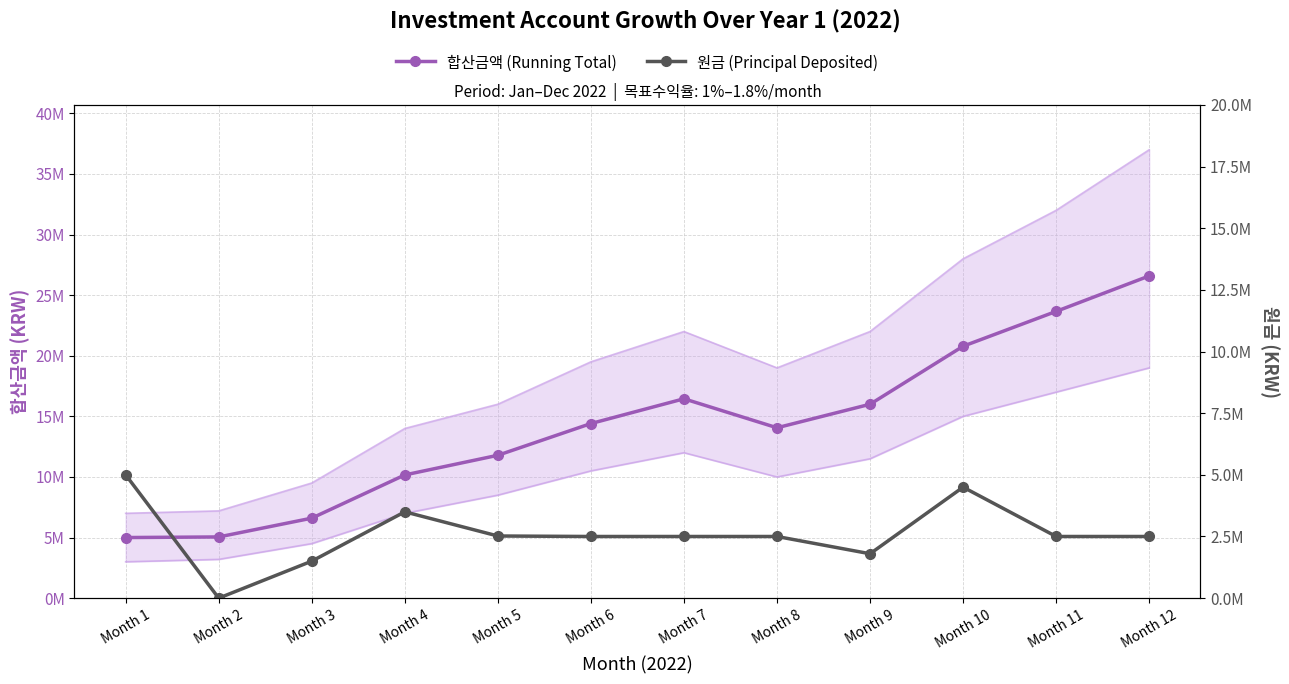

What is the value of the 합산금액 (Running Total) point at the 3rd from the left?

6600500.0